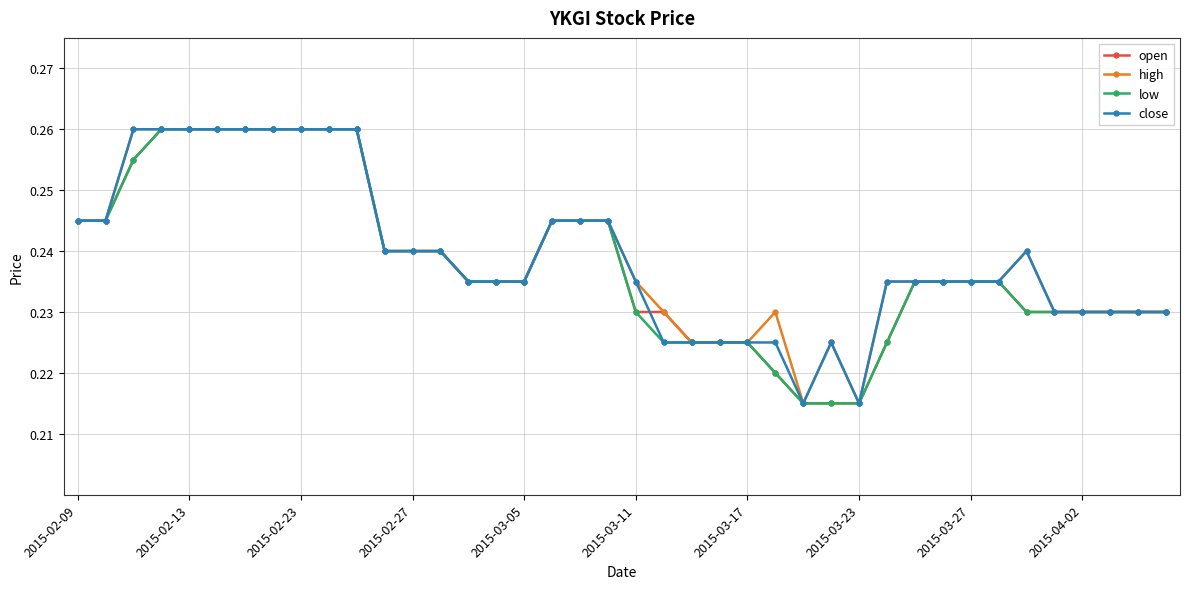

Count the number of categories in the chart.

40